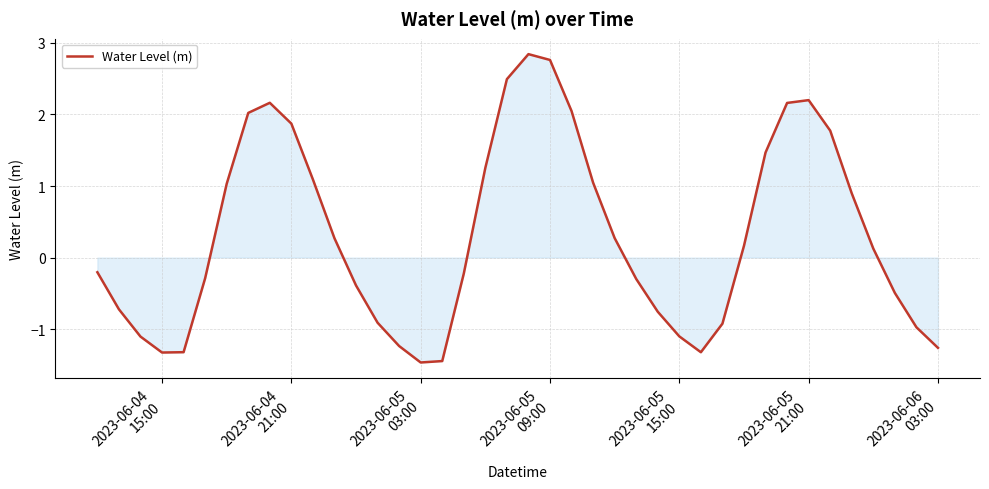

How many negative values are there?

20